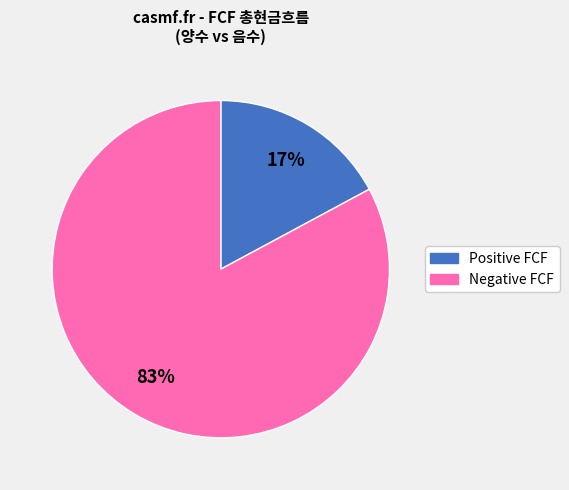

To the nearest percent, what is the difference between the largest and smallest slice percentages?

66%